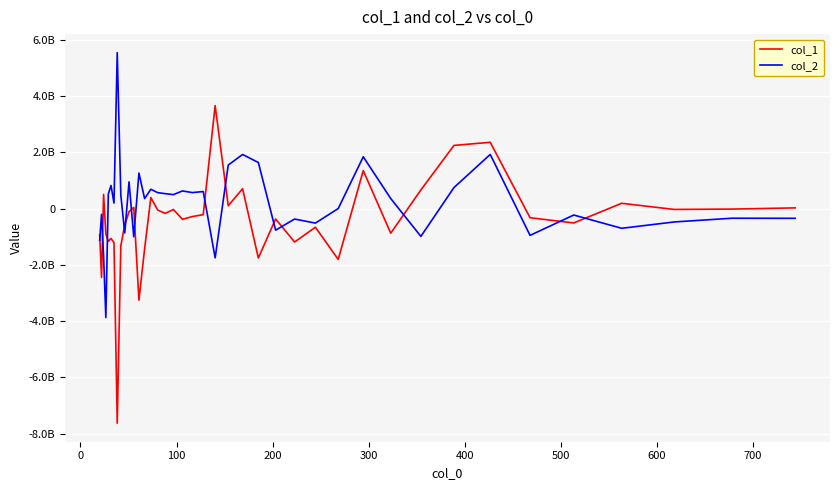

Is this an area chart (filled region under the line)?

No